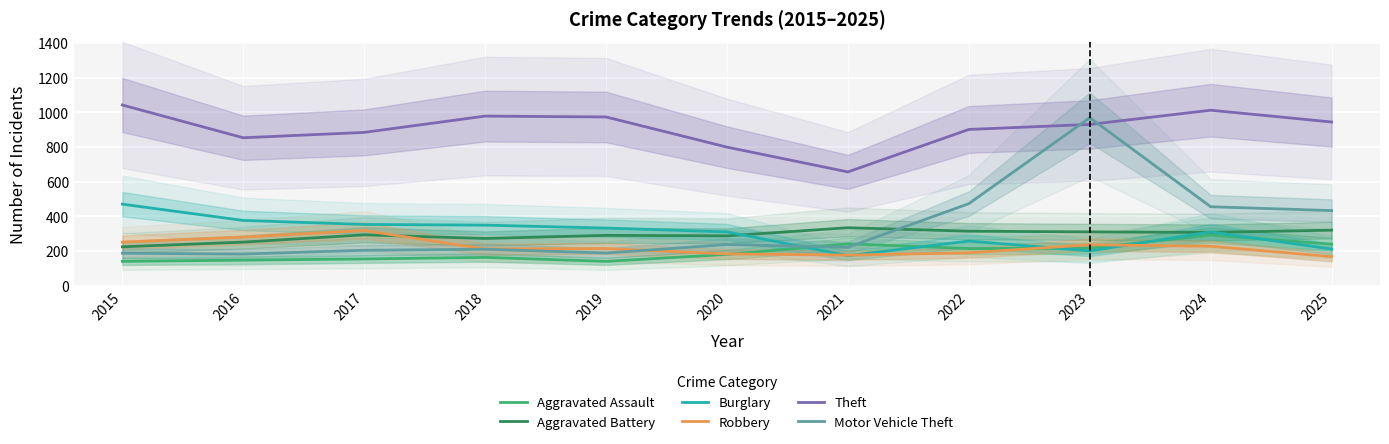

Where does the Burglary series first go above 310?

2015